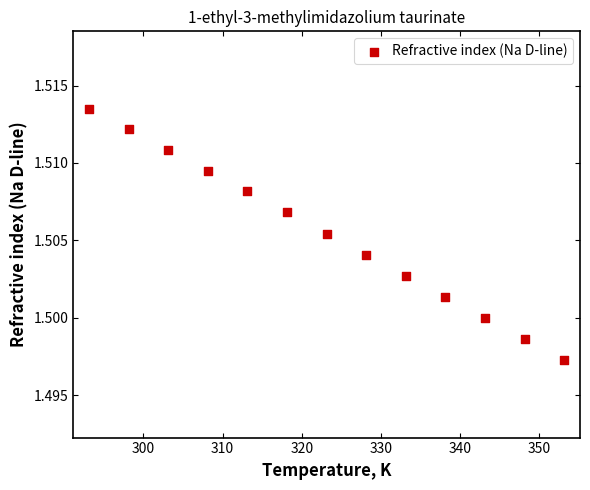

What is the range of X values (max minus min)?

60.0